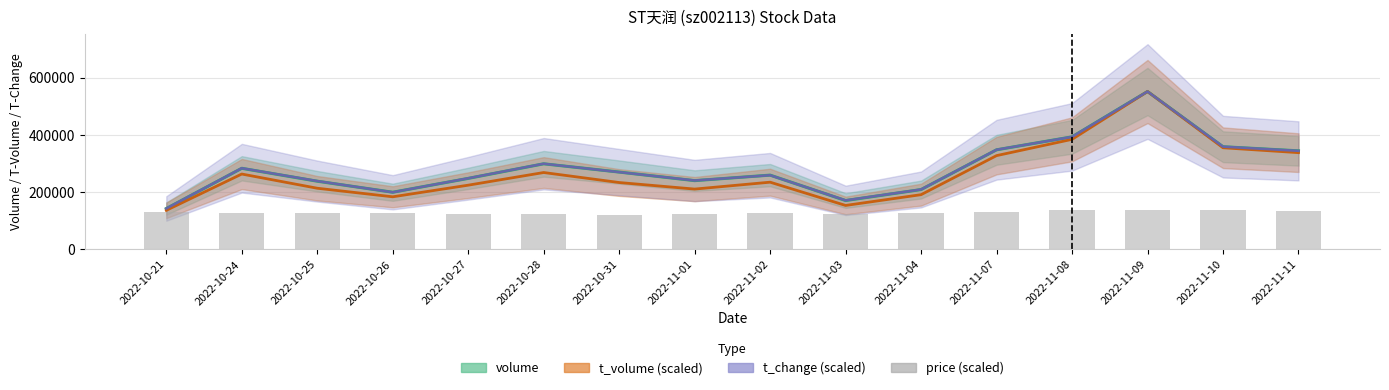

What is the total value across all series at 2022-10-28?

988240.6